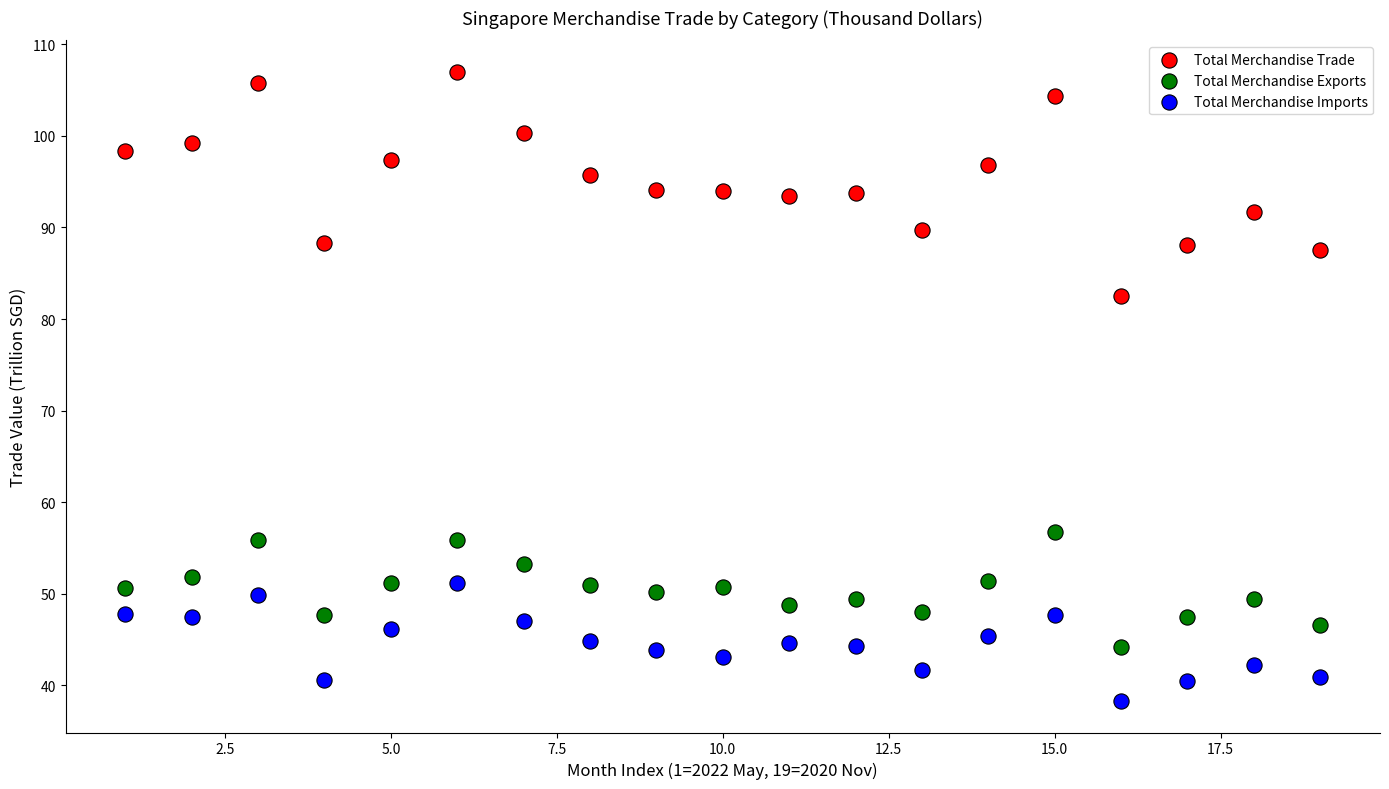

Which series contains the lowest Y value?

Total Merchandise Imports